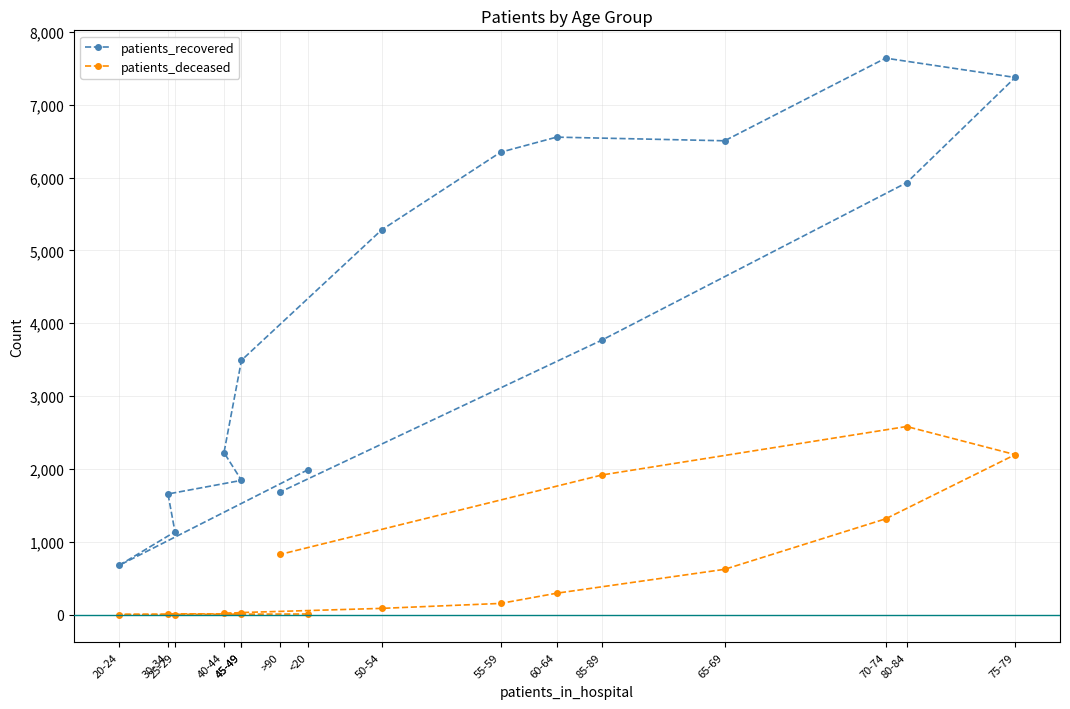

Reading left to right, extract all data points from this chart.

patients_recovered: <20=1990	20-24=676	25-29=1138	30-34=1657	45-49=1844	40-44=2225	45-49=3492	50-54=5280	55-59=6347	60-64=6554	65-69=6504	70-74=7638	75-79=7373	80-84=5929	85-89=3770	>90=1683
patients_deceased: <20=10	20-24=3	25-29=3	30-34=12	45-49=11	40-44=17	45-49=30	50-54=87	55-59=155	60-64=295	65-69=623	70-74=1316	75-79=2197	80-84=2583	85-89=1918	>90=827